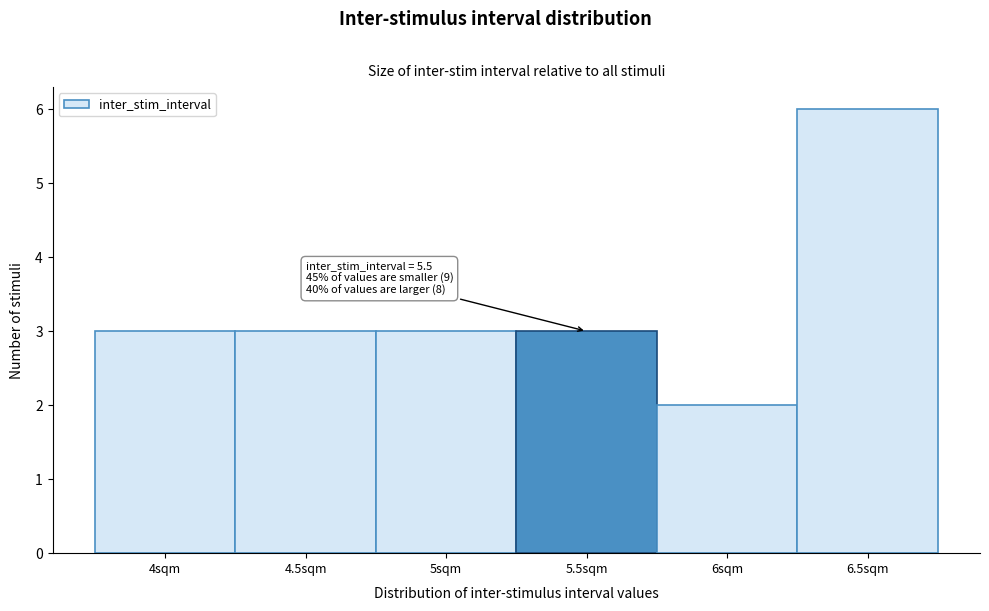

Over which range of the x-axis is the bar tallest?

6.25 to 6.75